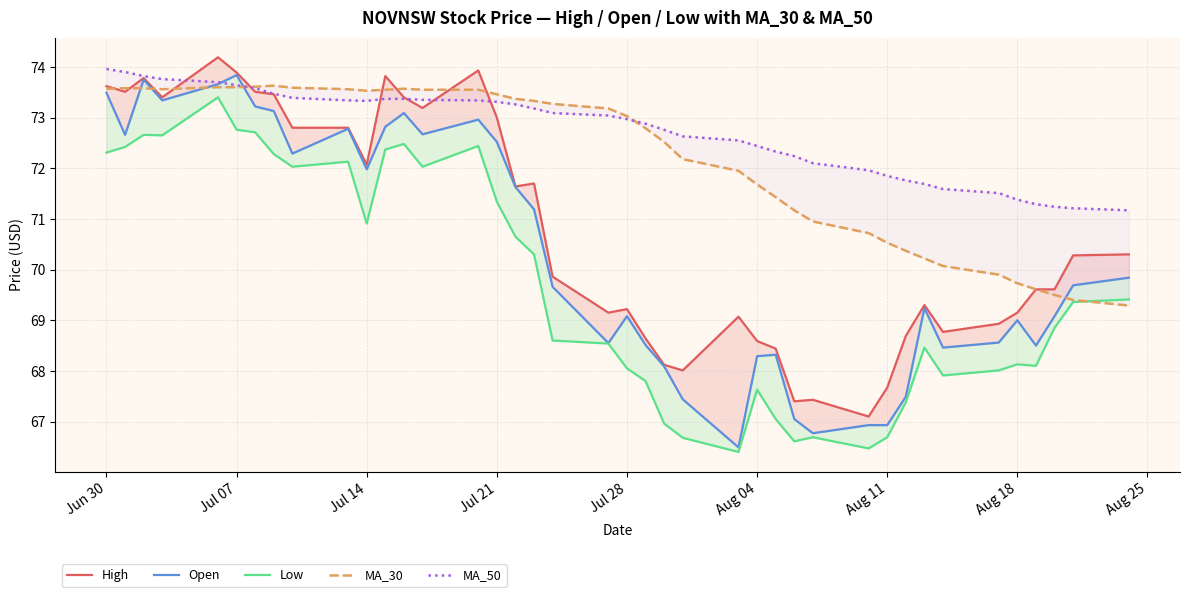

What is the value of the High point at the 40th from the left?

70.3